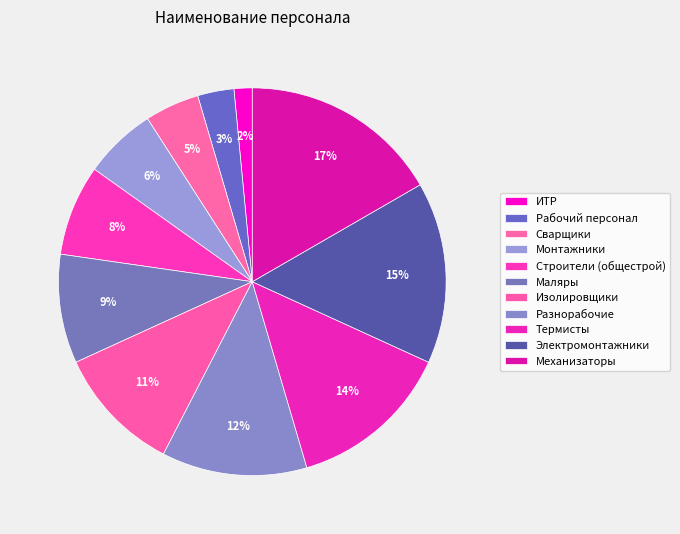

Which category has the smallest portion of the pie?

ИТР